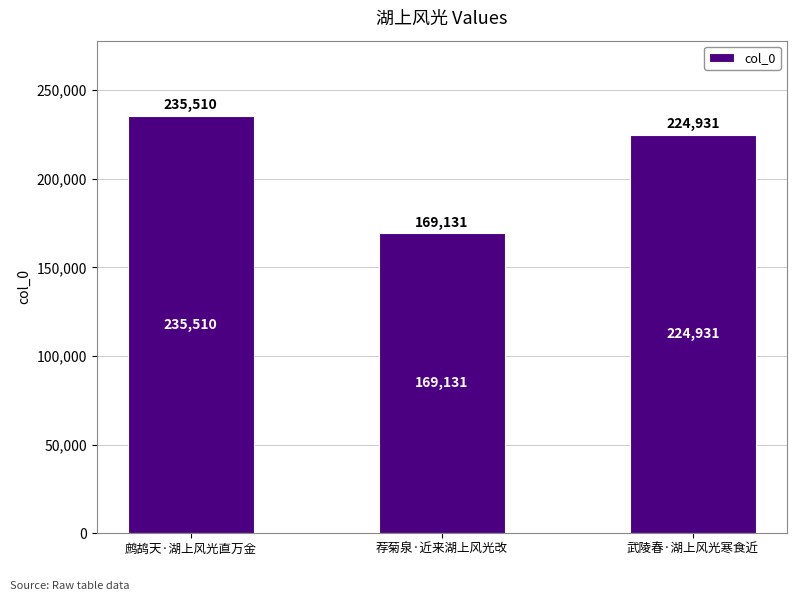

Reading left to right, list all the values displayed in this chart.

235510	169131	224931